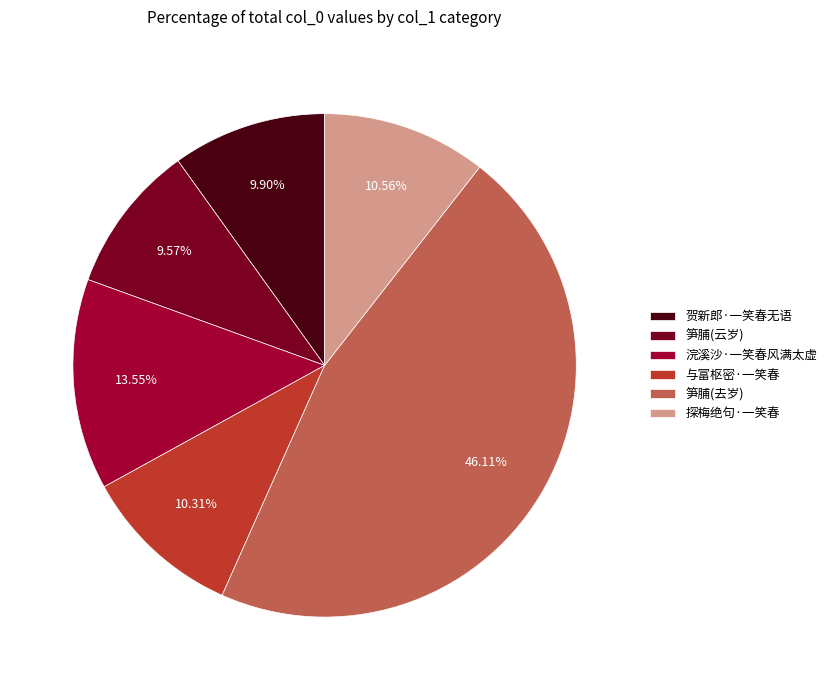

Which slice is the largest?

笋脯(去岁)